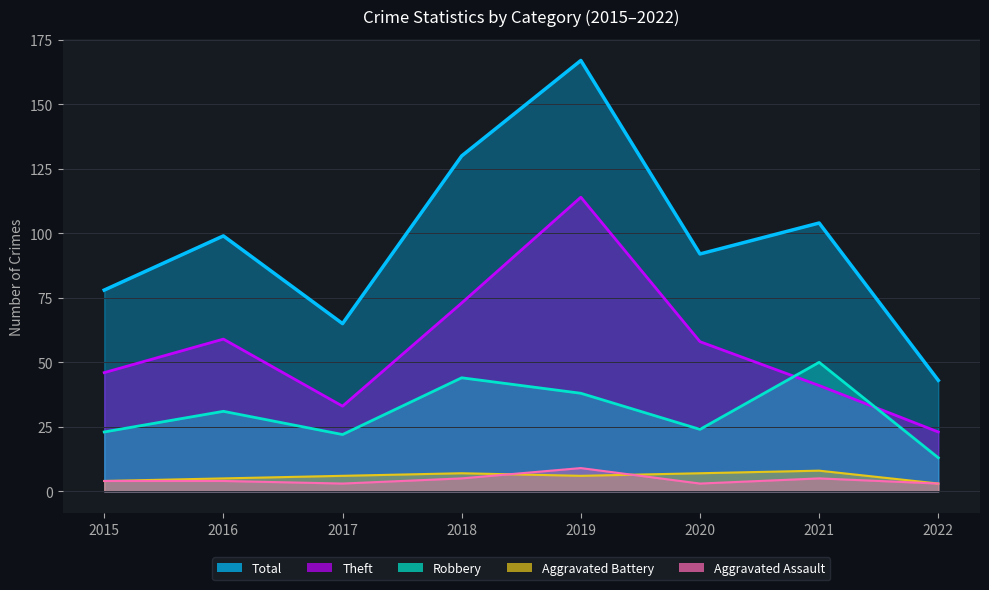

Reading left to right, extract all data points from this chart.

Total: 2015=78	2016=99	2017=65	2018=130	2019=167	2020=92	2021=104	2022=43
Theft: 2015=46	2016=59	2017=33	2018=73	2019=114	2020=58	2021=41	2022=23
Robbery: 2015=23	2016=31	2017=22	2018=44	2019=38	2020=24	2021=50	2022=13
Aggravated Battery: 2015=4	2016=5	2017=6	2018=7	2019=6	2020=7	2021=8	2022=3
Aggravated Assault: 2015=4	2016=4	2017=3	2018=5	2019=9	2020=3	2021=5	2022=3